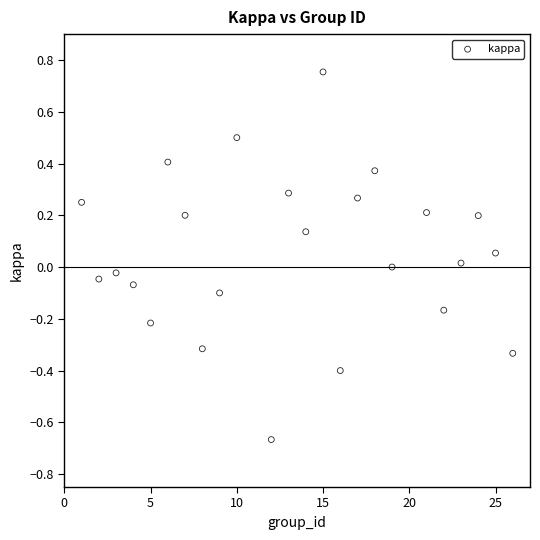

What is the range of Y values (max minus min)?

1.4